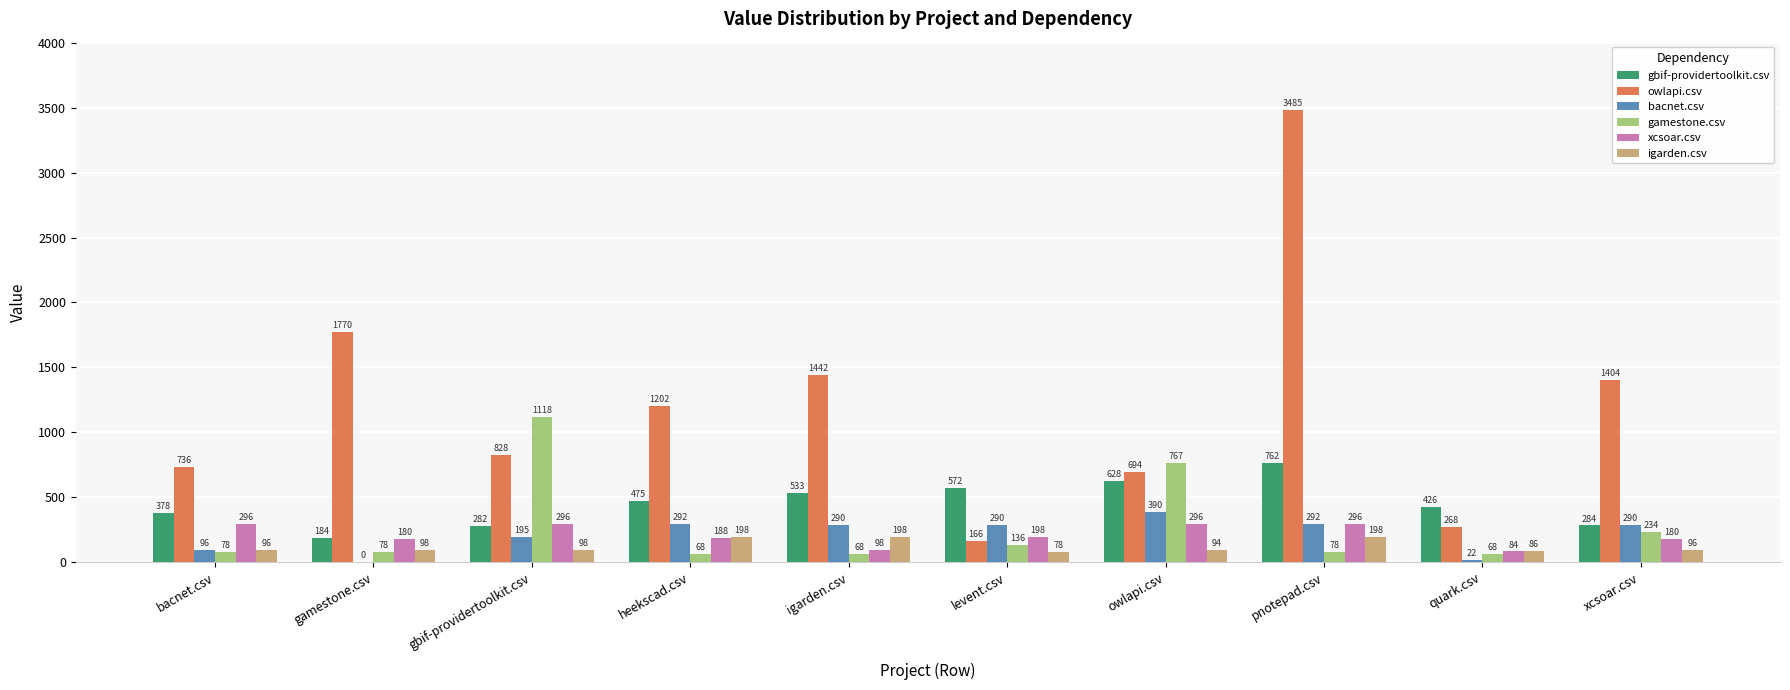

Count the number of categories in the chart.

10